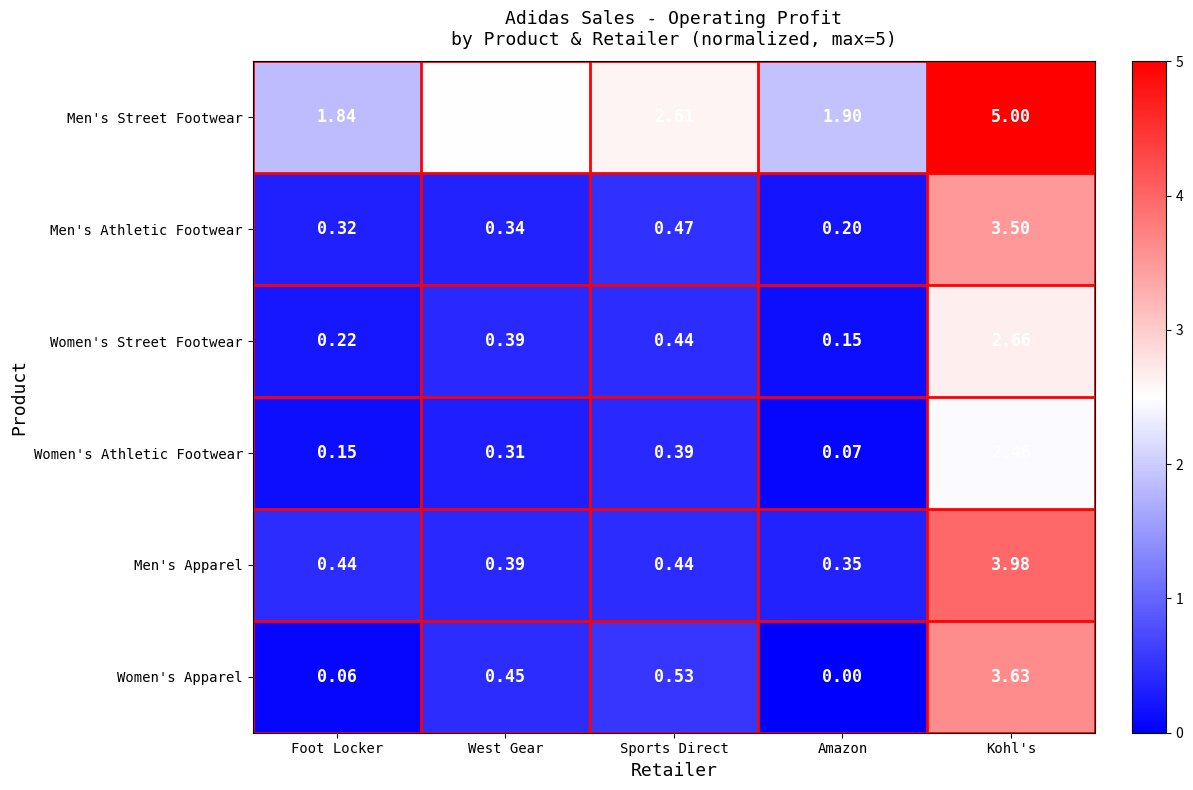

Where is Women's Street Footwear nearest to the value 1?

Sports Direct